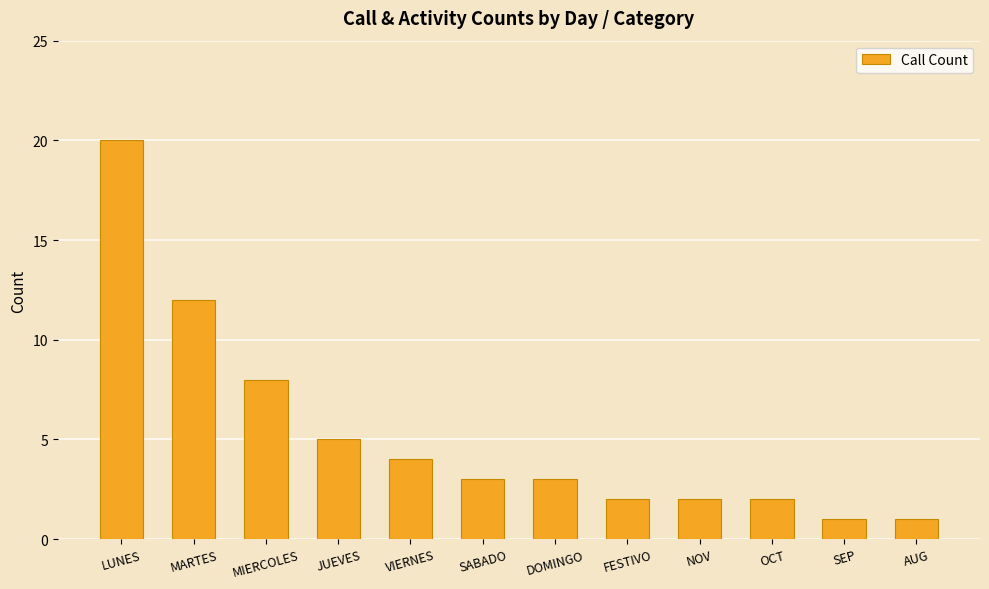

Between OCT and SABADO, which is larger?

SABADO